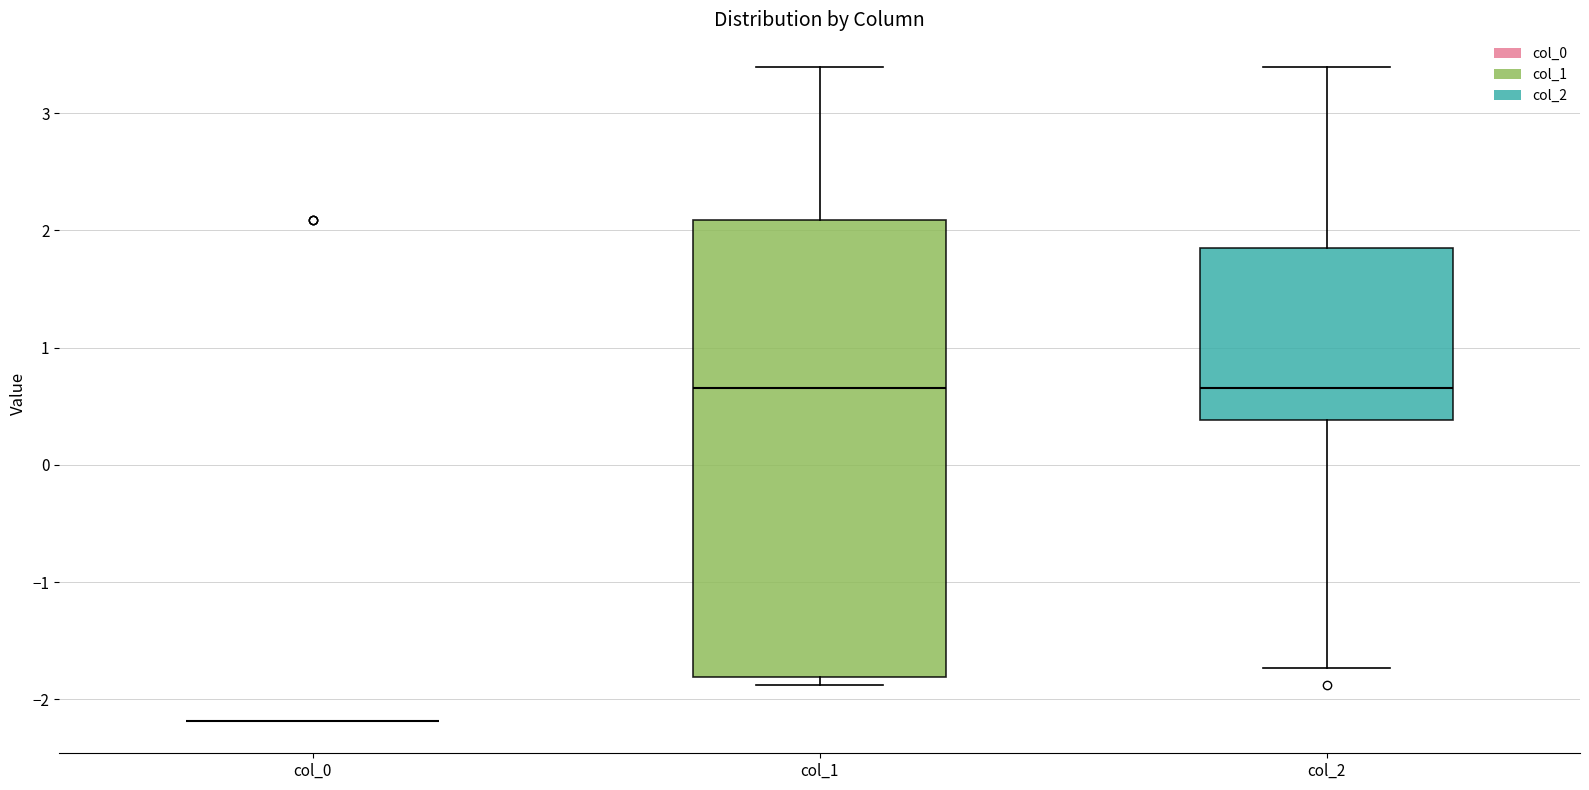

Reading left to right, transcribe this box plot: for each box, give where its median line is, the range the box spans, and where its two whiskers end, as read against the y-axis. The values are not printed on the chart, so give them approximately, as read against the axis.

col_0: box collapsed to a line at -2.2, whiskers -2.2 to -2.2
col_1: median 0.7, box -1.8 to 2.1, whiskers -1.9 to 3.4
col_2: median 0.7, box 0.4 to 1.9, whiskers -1.7 to 3.4